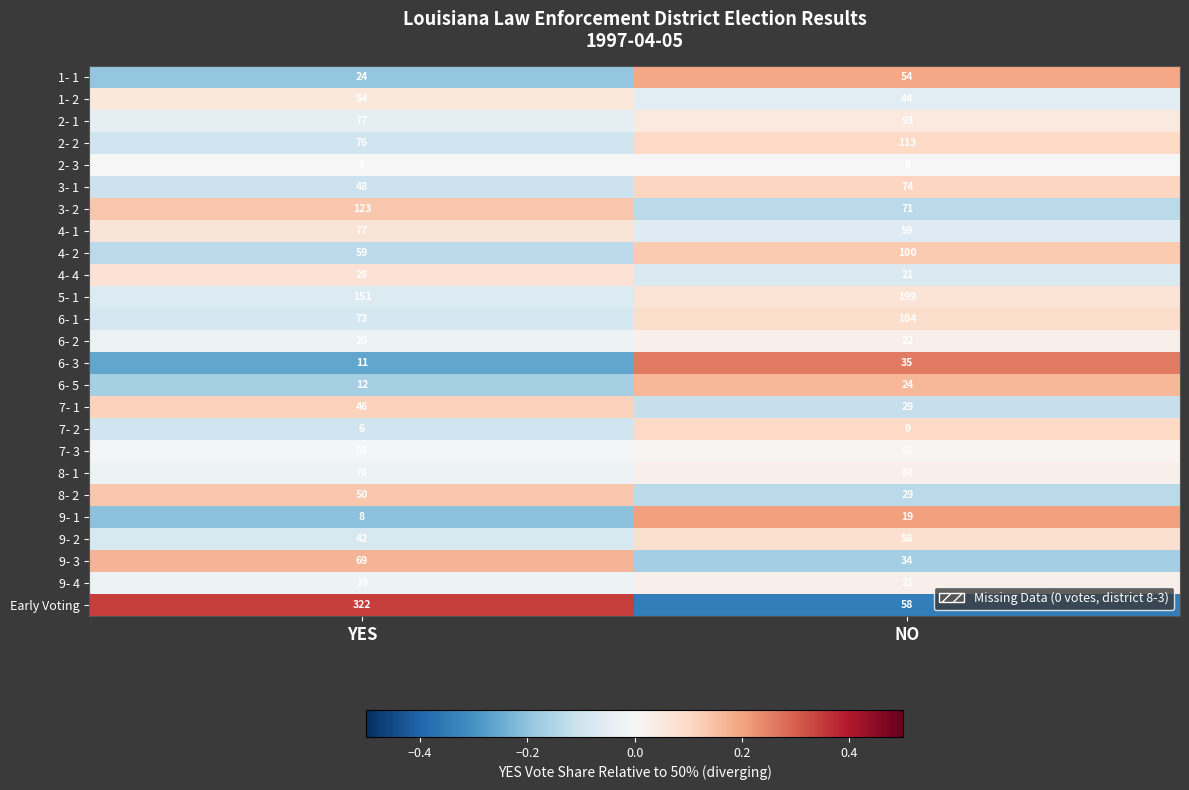

What is the total value across all series at NO?

1423